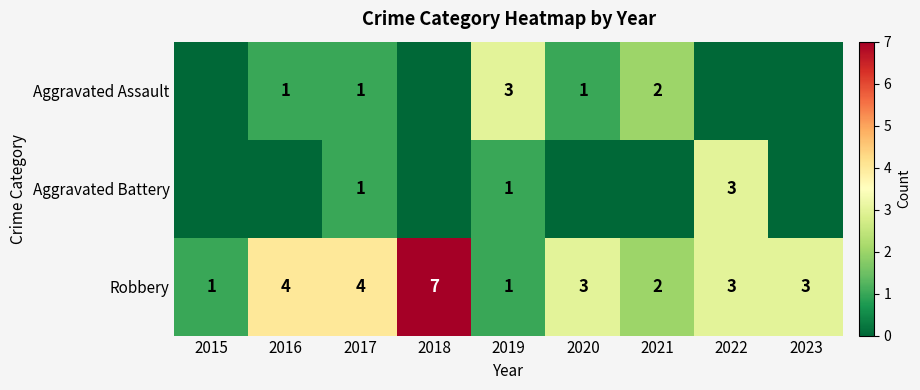

Which label corresponds to the largest value in the chart?

2018